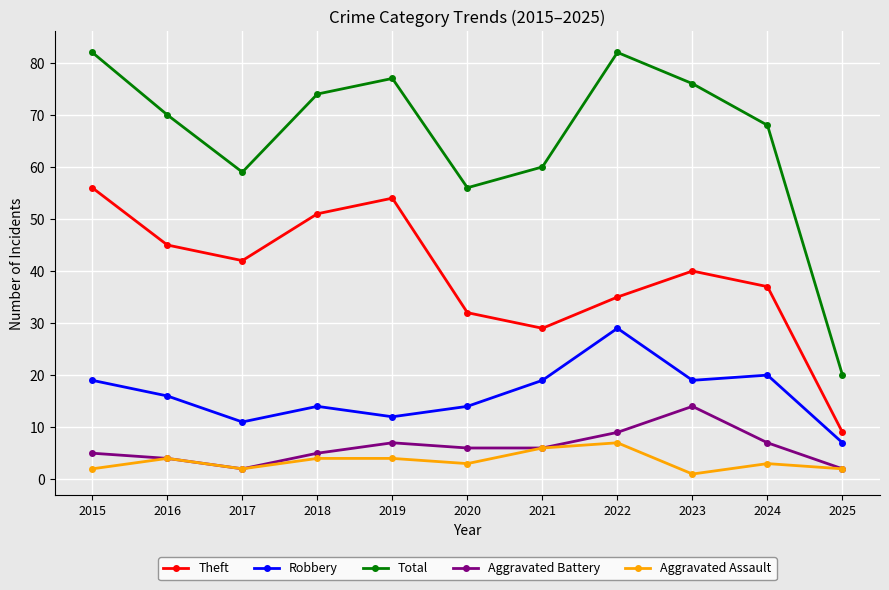

The value of Aggravated Assault at 2021 is 3. True or false?

False